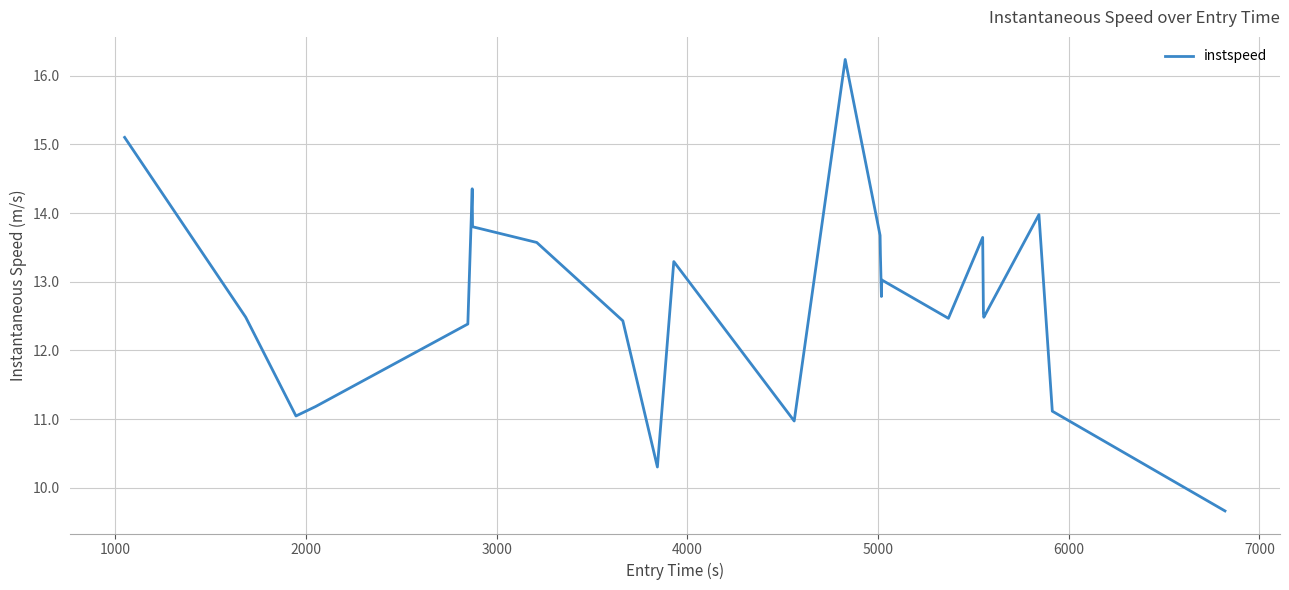

What is the difference between the maximum and minimum values?

6.6